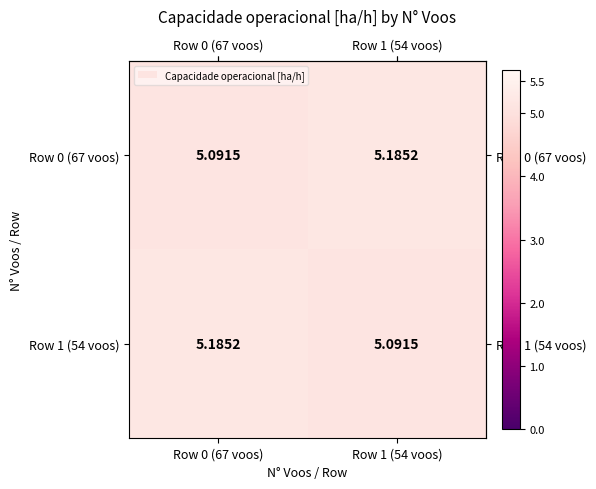

Is the value of Row 0 (67 voos) at Row 0 (67 voos) greater than the value of Row 1 (54 voos) at Row 0 (67 voos)?

No